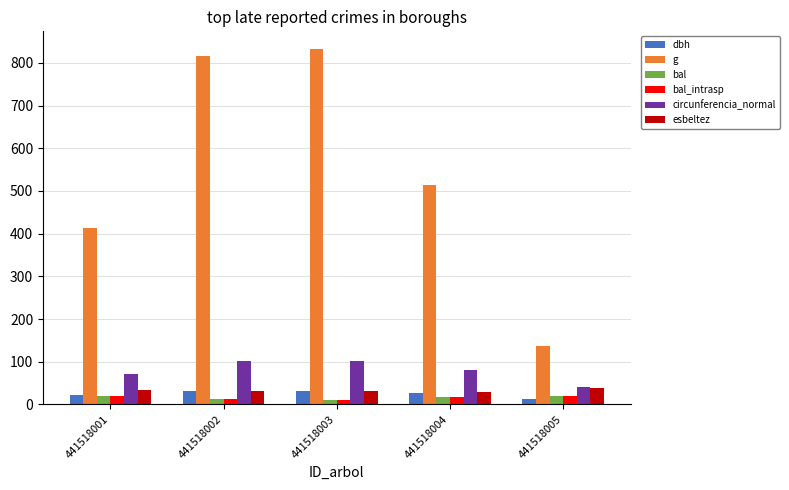

Is the value of bal at 441518005 greater than the value of g at 441518002?

No